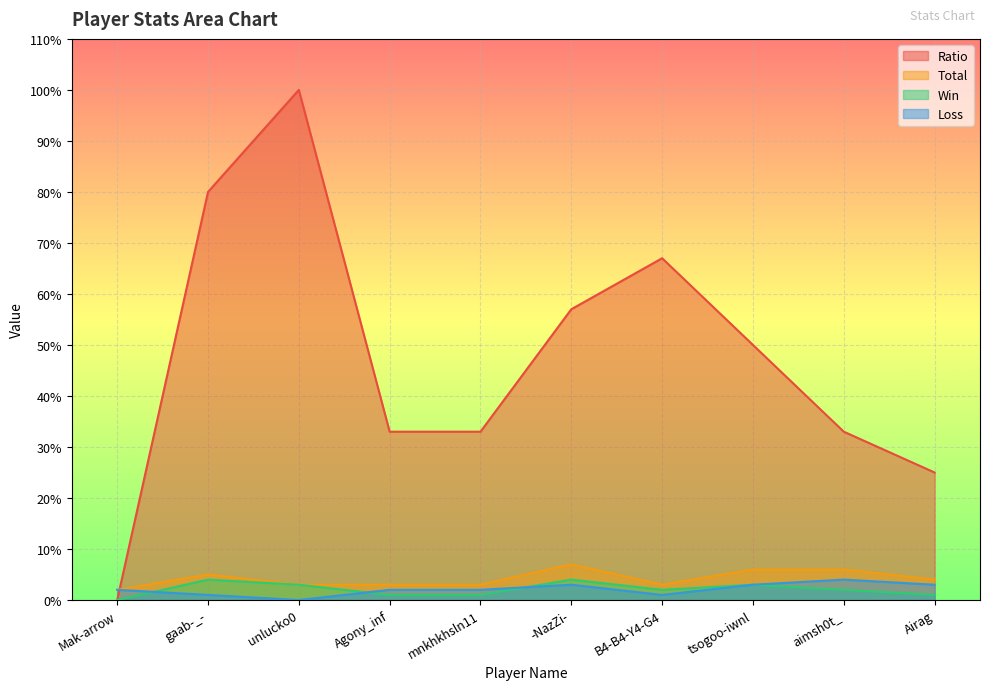

At which label does Ratio first exceed 50?

gaab-_-